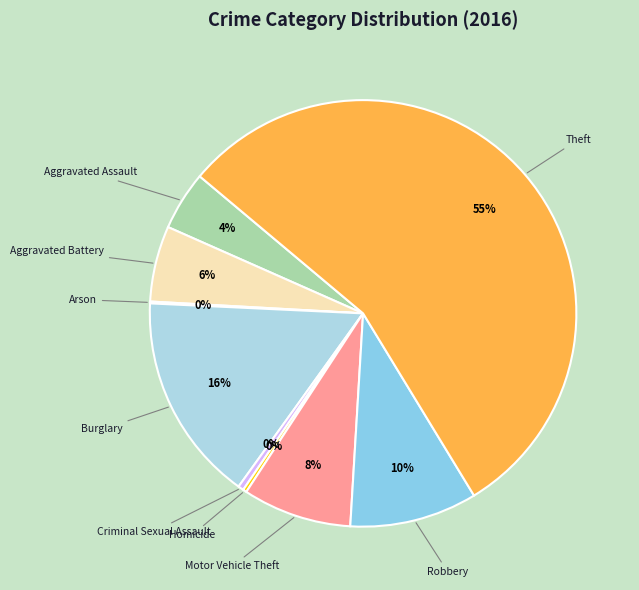

The Motor Vehicle Theft slice represents 8% of the pie. True or false?

True